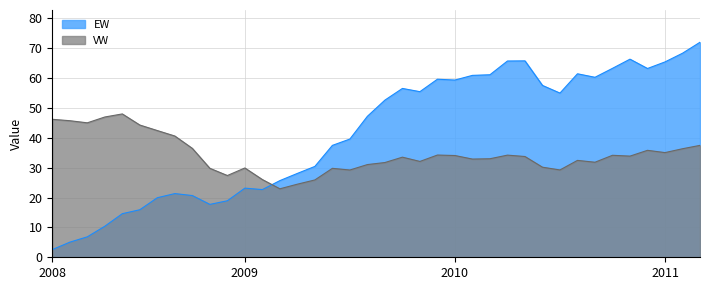

Count the number of categories in the chart.

38